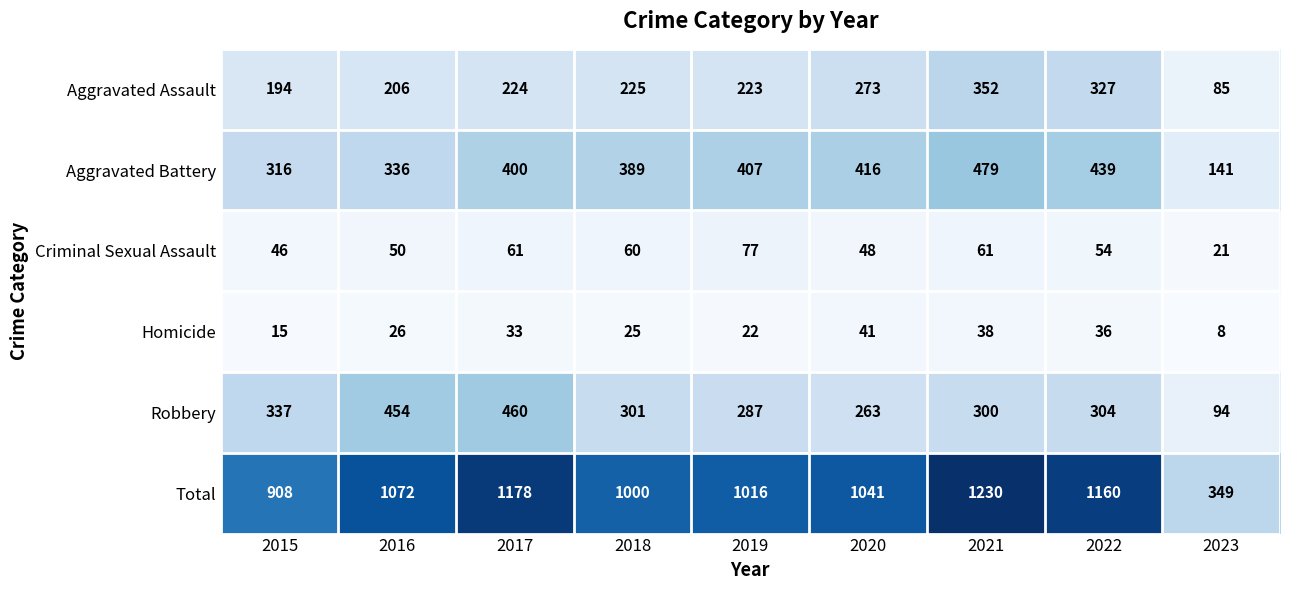

List the series in order of their peak value, lowest first.

Homicide, Criminal Sexual Assault, Aggravated Assault, Robbery, Aggravated Battery, Total